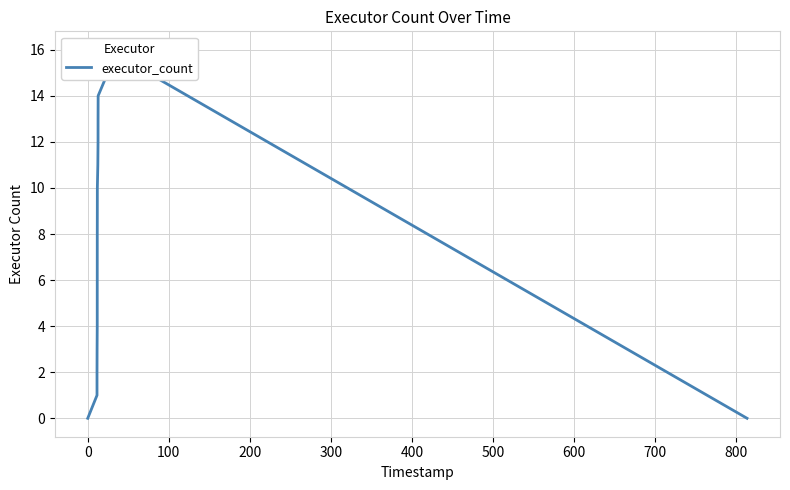

True or false: there are more than 2 points higher than both neighbors.

False